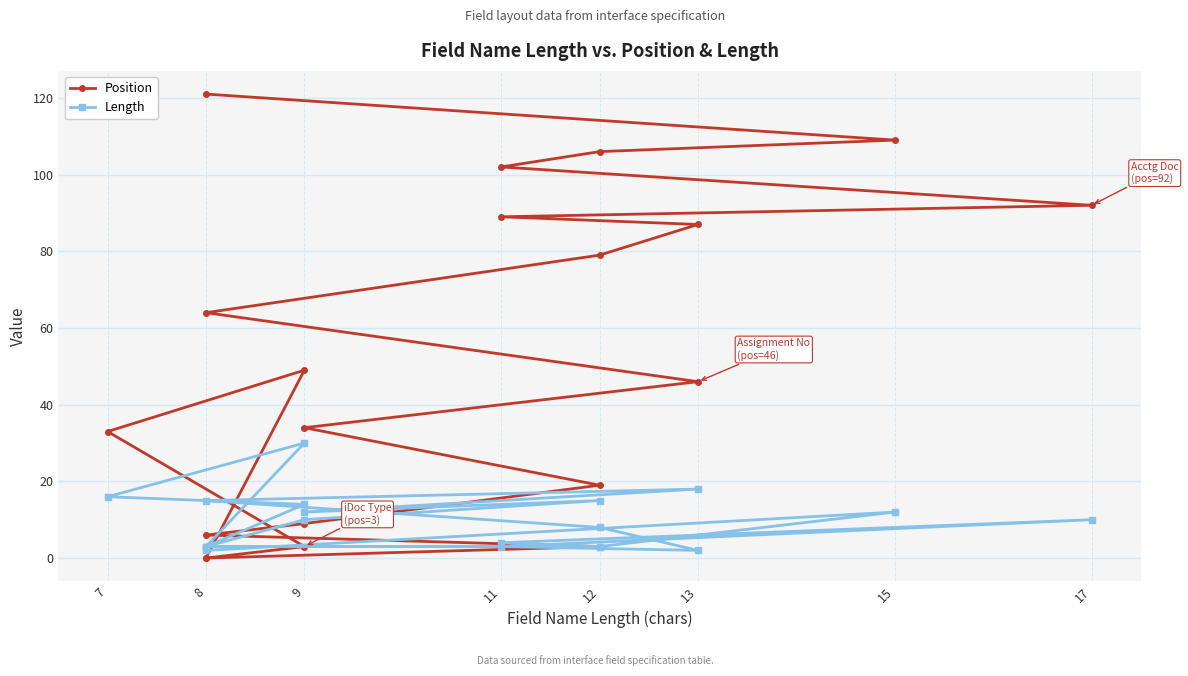

How many data points in Position are above 49?

9